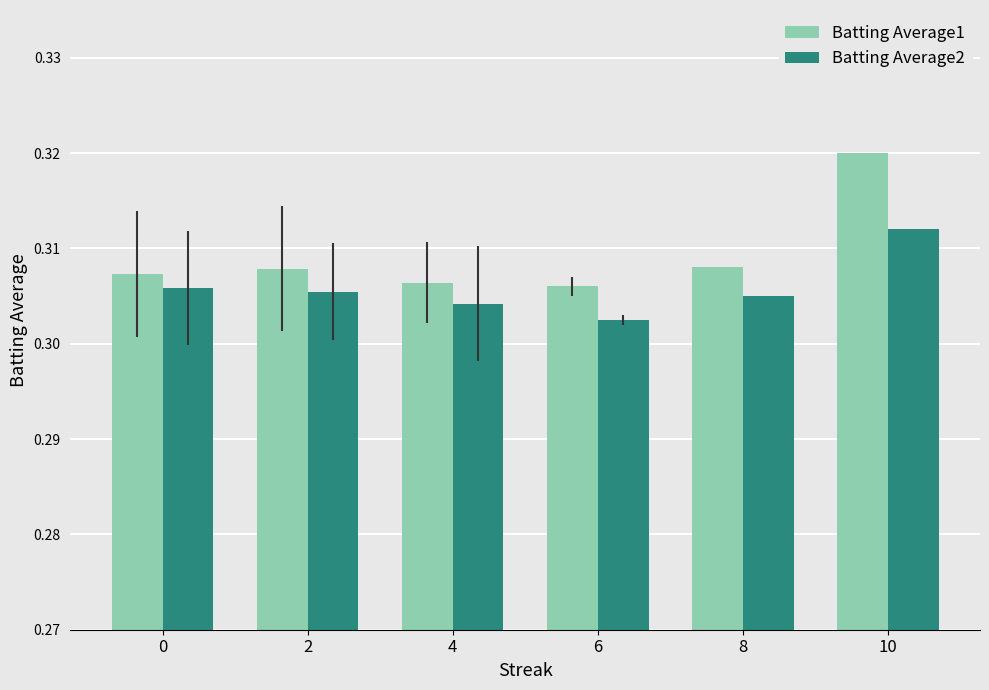

Are the bars horizontal?

No